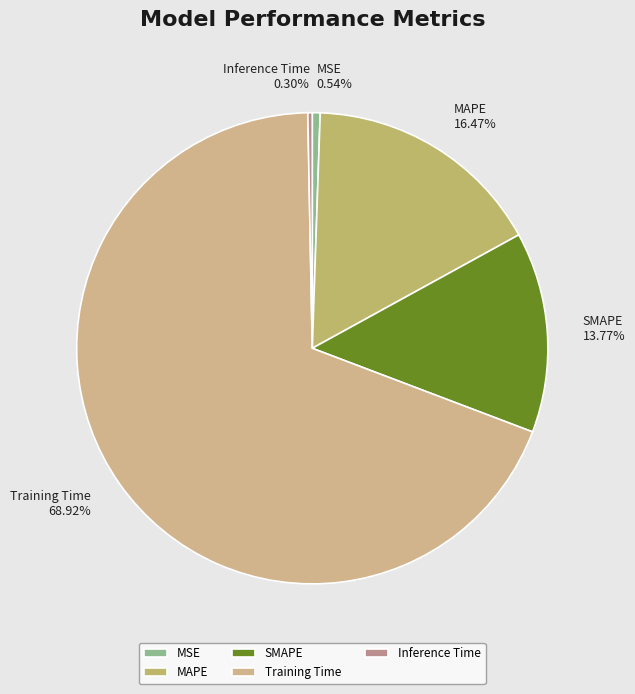

What portion of the pie excludes SMAPE?

86.2%